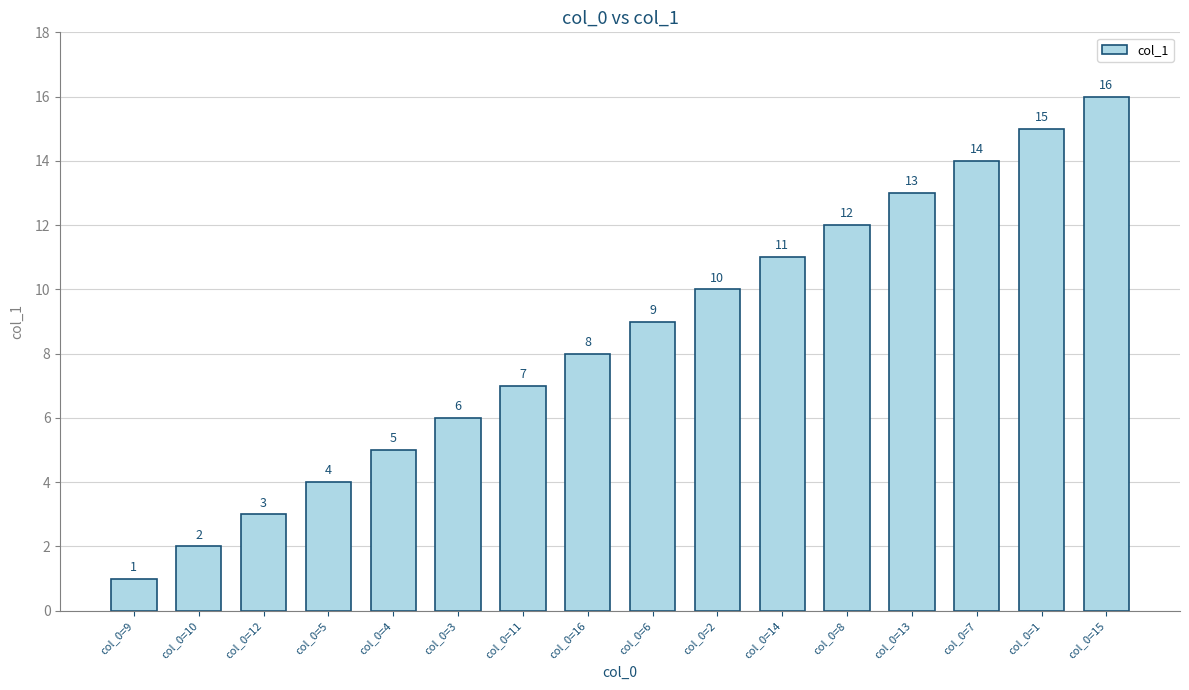

Which category has the lowest value across all series?

col_0=9